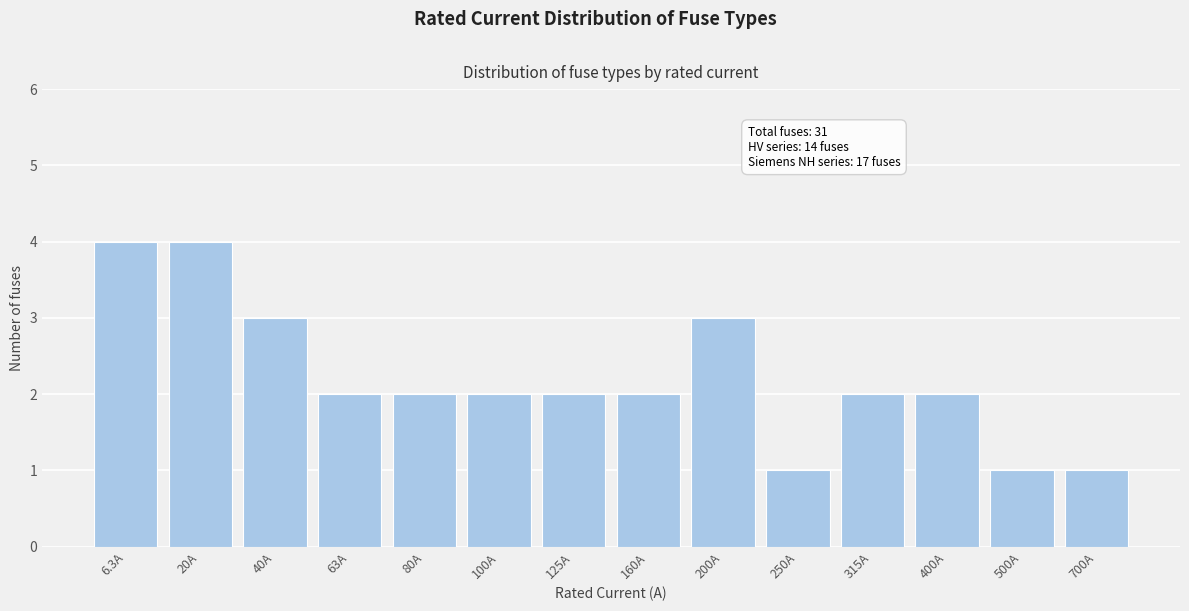

Reading left to right, extract all data points from this chart.

6.3A=4	20A=4	40A=3	63A=2	80A=2	100A=2	125A=2	160A=2	200A=3	250A=1	315A=2	400A=2	500A=1	700A=1